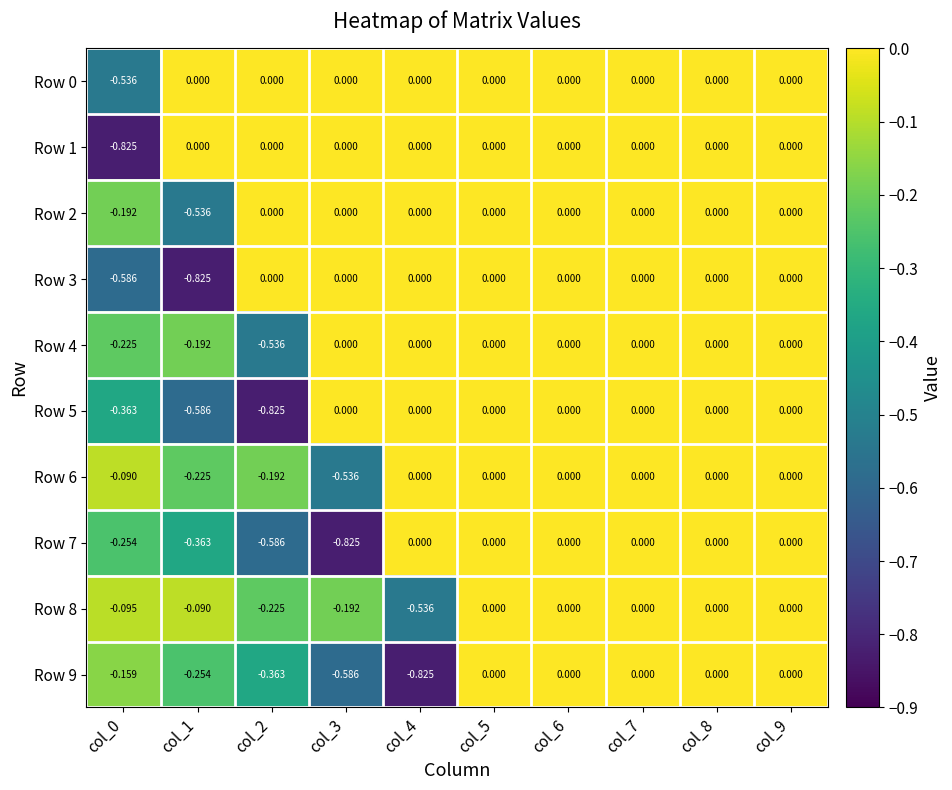

Reading left to right, list all the values displayed in this chart.

Row 0: col_0=-0.5	col_1=0.0	col_2=0.0	col_3=0.0	col_4=0.0	col_5=0.0	col_6=0.0	col_7=0.0	col_8=0.0	col_9=0.0
Row 1: col_0=-0.8	col_1=0.0	col_2=0.0	col_3=0.0	col_4=0.0	col_5=0.0	col_6=0.0	col_7=0.0	col_8=0.0	col_9=0.0
Row 2: col_0=-0.2	col_1=-0.5	col_2=0.0	col_3=0.0	col_4=0.0	col_5=0.0	col_6=0.0	col_7=0.0	col_8=0.0	col_9=0.0
Row 3: col_0=-0.6	col_1=-0.8	col_2=0.0	col_3=0.0	col_4=0.0	col_5=0.0	col_6=0.0	col_7=0.0	col_8=0.0	col_9=0.0
Row 4: col_0=-0.2	col_1=-0.2	col_2=-0.5	col_3=0.0	col_4=0.0	col_5=0.0	col_6=0.0	col_7=0.0	col_8=0.0	col_9=0.0
Row 5: col_0=-0.4	col_1=-0.6	col_2=-0.8	col_3=0.0	col_4=0.0	col_5=0.0	col_6=0.0	col_7=0.0	col_8=0.0	col_9=0.0
Row 6: col_0=-0.1	col_1=-0.2	col_2=-0.2	col_3=-0.5	col_4=0.0	col_5=0.0	col_6=0.0	col_7=0.0	col_8=0.0	col_9=0.0
Row 7: col_0=-0.3	col_1=-0.4	col_2=-0.6	col_3=-0.8	col_4=0.0	col_5=0.0	col_6=0.0	col_7=0.0	col_8=0.0	col_9=0.0
Row 8: col_0=-0.1	col_1=-0.1	col_2=-0.2	col_3=-0.2	col_4=-0.5	col_5=0.0	col_6=0.0	col_7=0.0	col_8=0.0	col_9=0.0
Row 9: col_0=-0.2	col_1=-0.3	col_2=-0.4	col_3=-0.6	col_4=-0.8	col_5=0.0	col_6=0.0	col_7=0.0	col_8=0.0	col_9=0.0